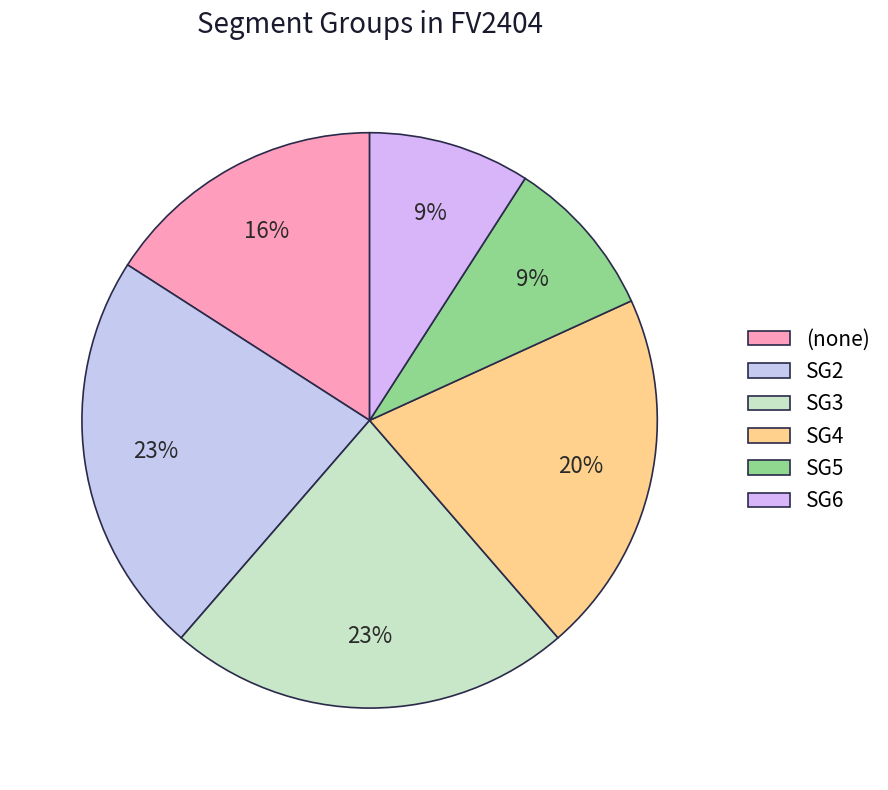

Count the number of slices in the pie.

6